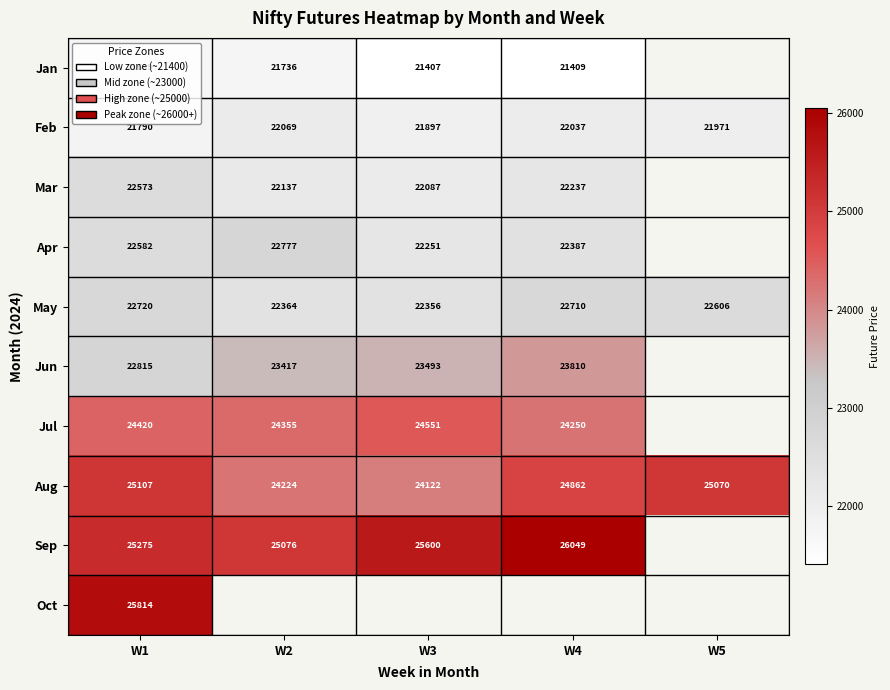

Is it true that May equals 6360.8 at W5?

False